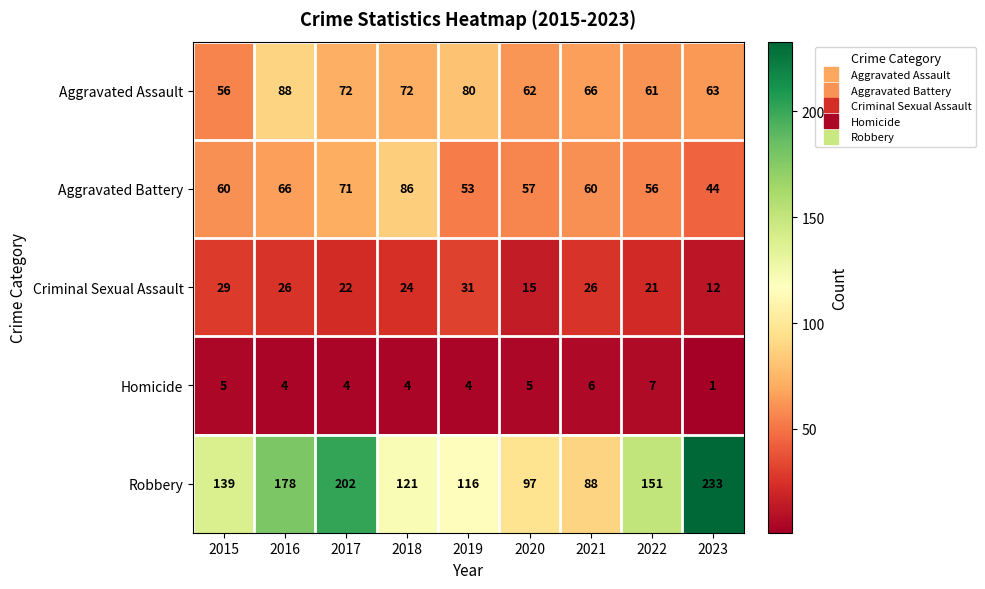

What is the difference between the highest and lowest values at 2021?

82